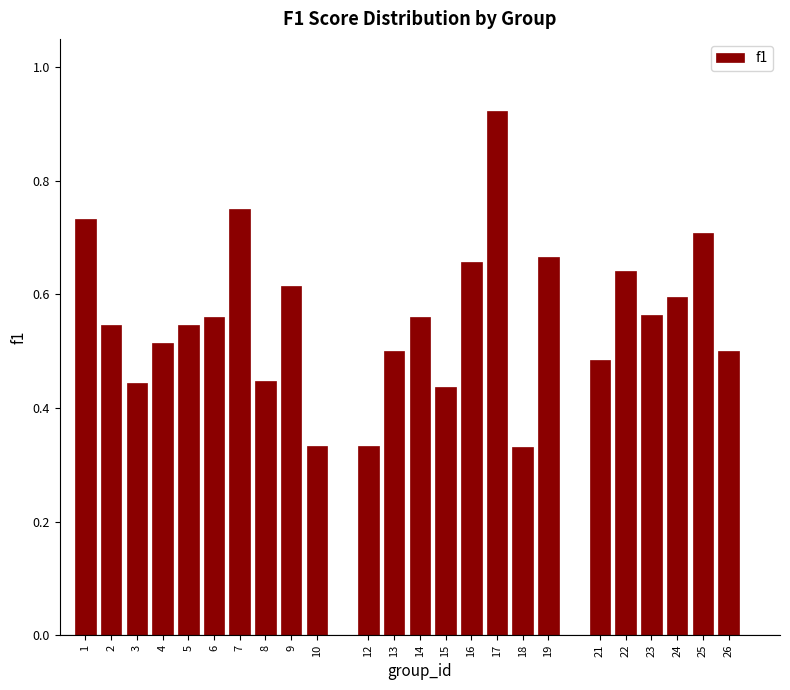

Count the values in the range 0 to 1.

24